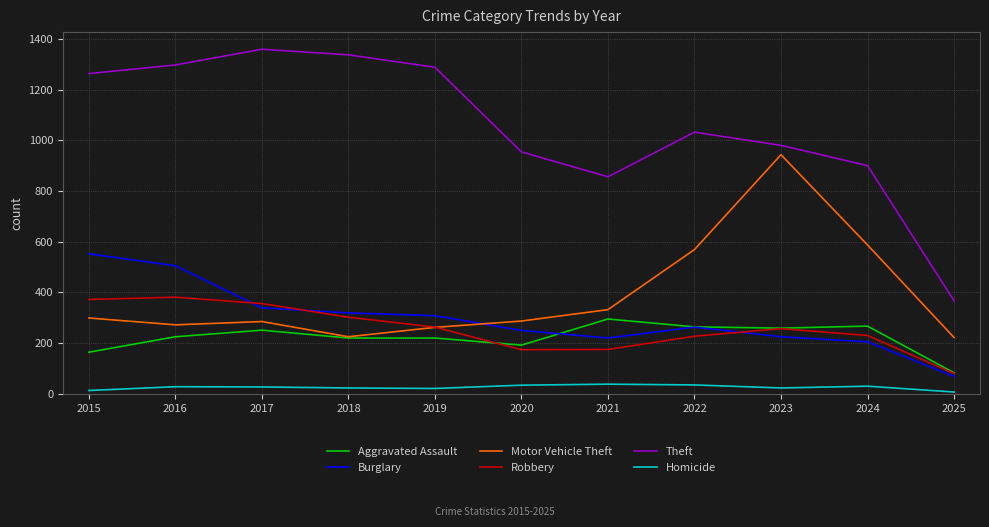

What value does the Aggravated Assault series have at 2022?

264